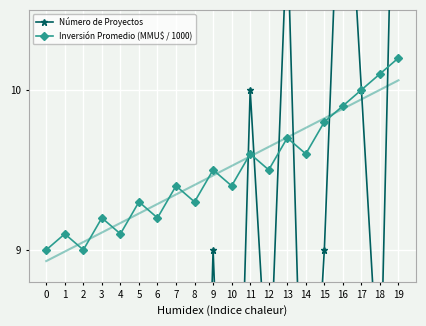

How many series are shown in this chart?

2